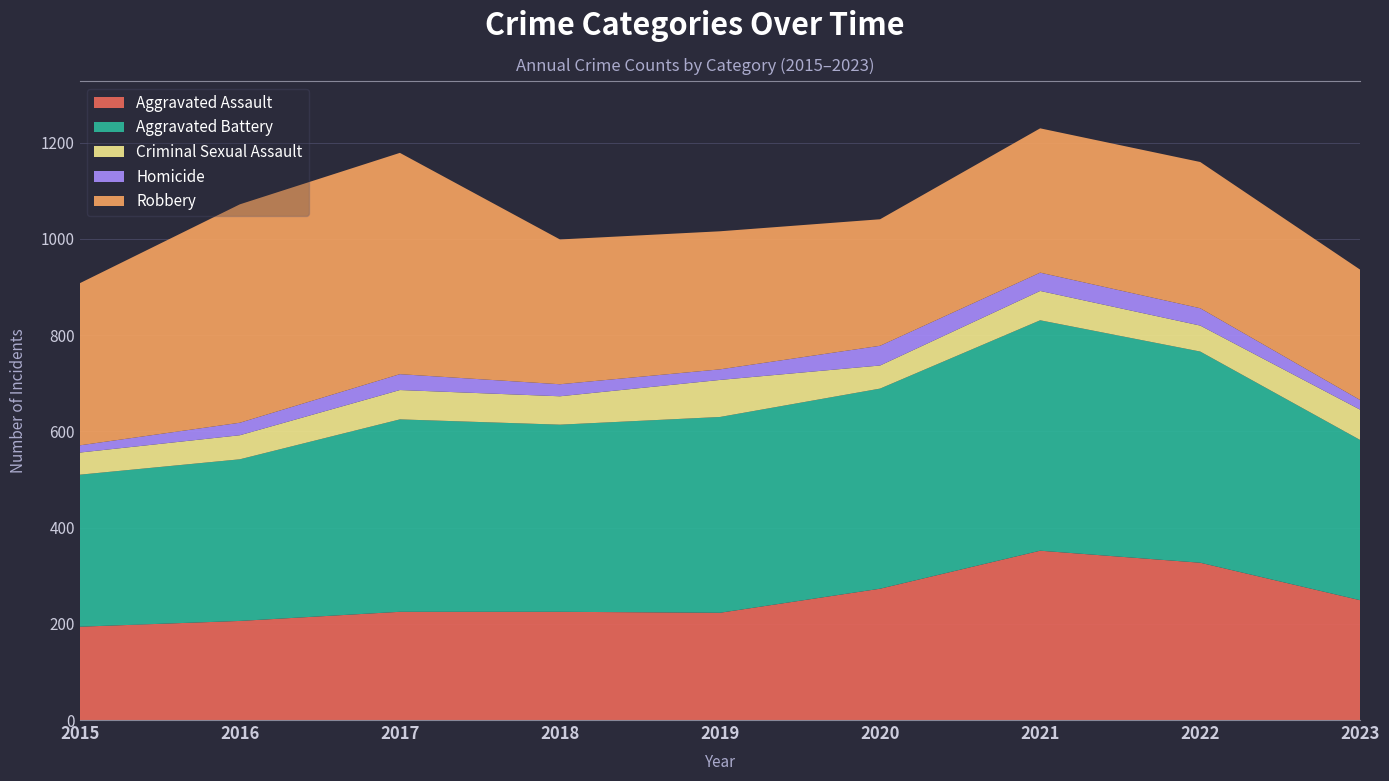

Reading left to right, what are all the values shown in this chart?

Aggravated Assault: 194	206	225	225	223	273	352	327	249
Aggravated Battery: 316	336	400	389	407	416	479	439	333
Criminal Sexual Assault: 46	50	61	59	77	48	61	54	63
Homicide: 15	26	33	25	22	41	38	36	20
Robbery: 337	454	460	301	287	263	300	304	271